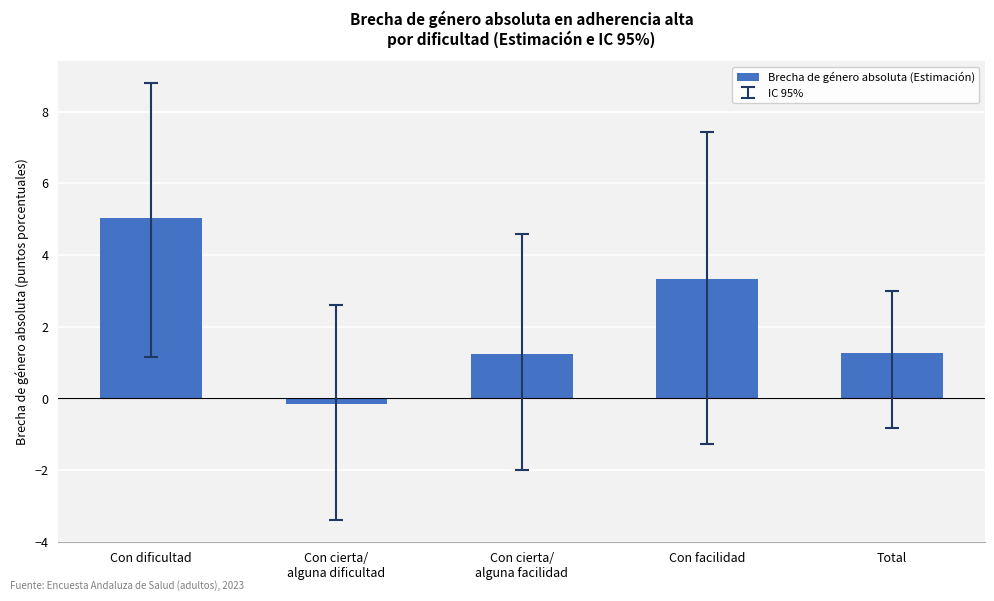

Reading left to right, list all the values displayed in this chart.

Con dificultad=5.0	Con cierta/
alguna dificultad=-0.2	Con cierta/
alguna facilidad=1.3	Con facilidad=3.3	Total=1.3